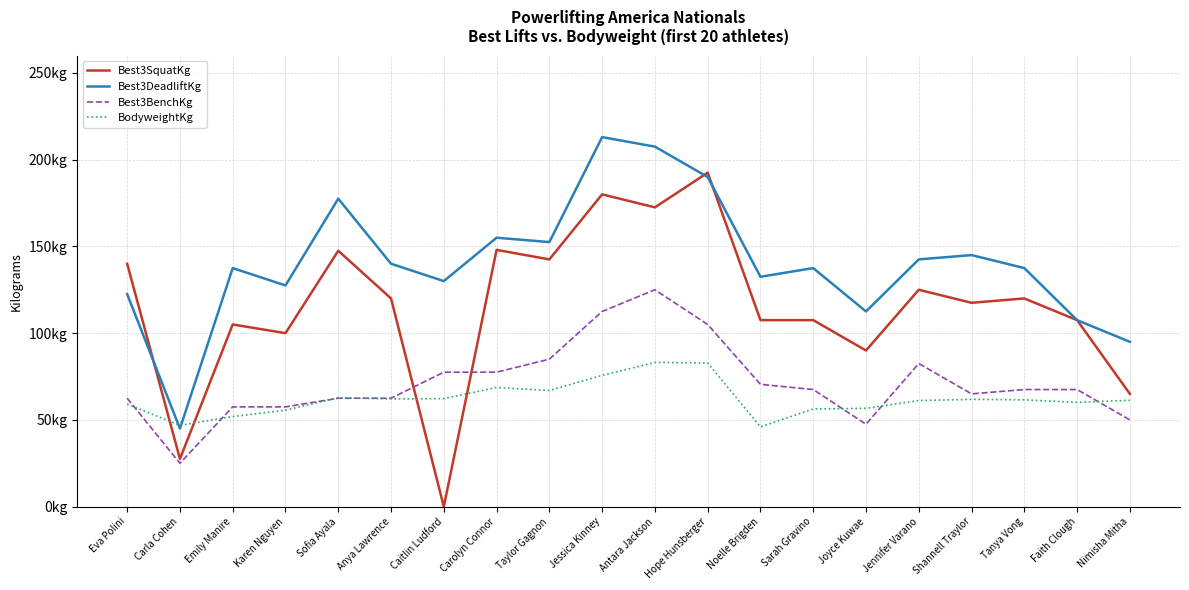

Which category has the highest value across all series?

Jessica Kinney